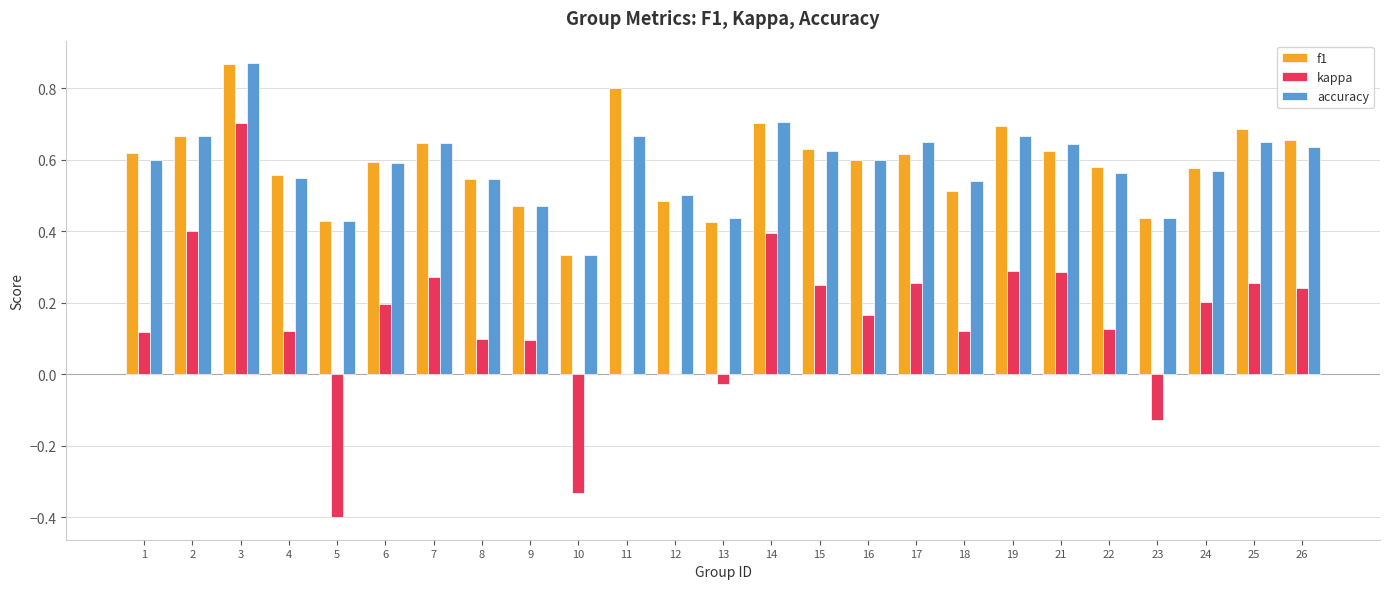

Which series has the largest range (max minus min)?

kappa